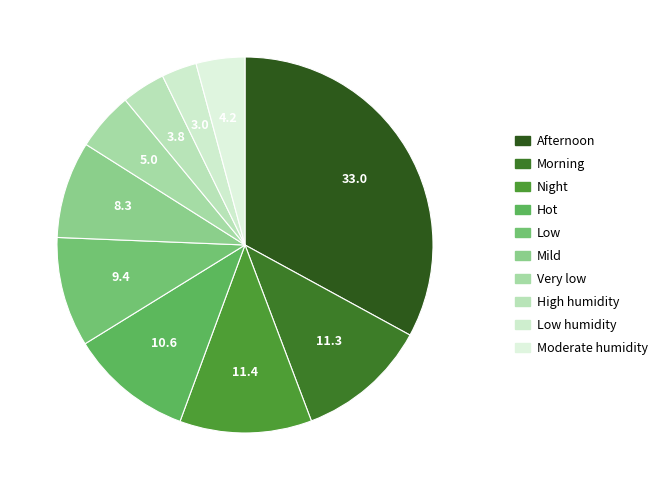

Is there a majority slice in this chart?

No